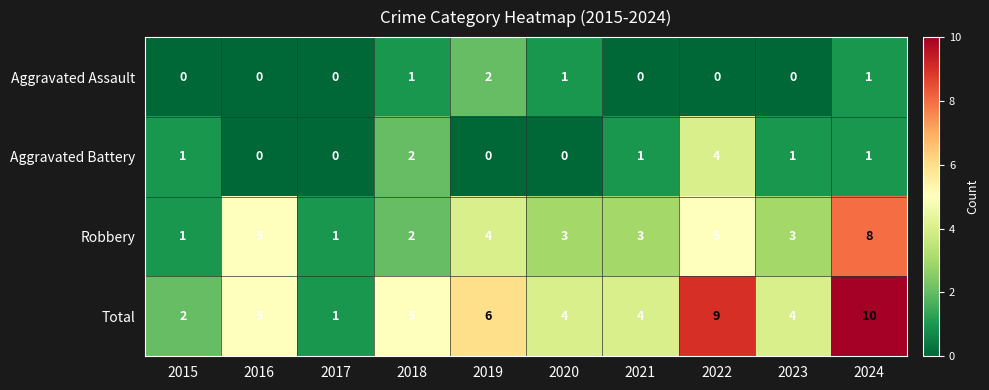

The Aggravated Battery series shows 0 at 2017. True or false?

True